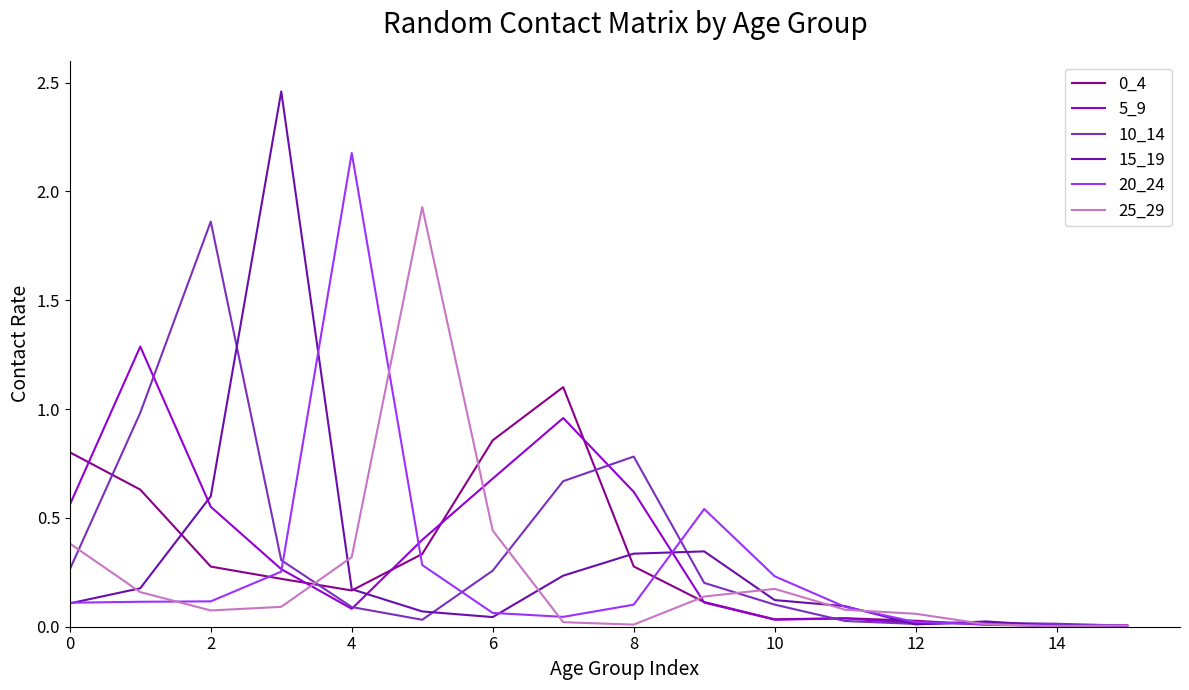

Which series has the largest range (max minus min)?

15_19